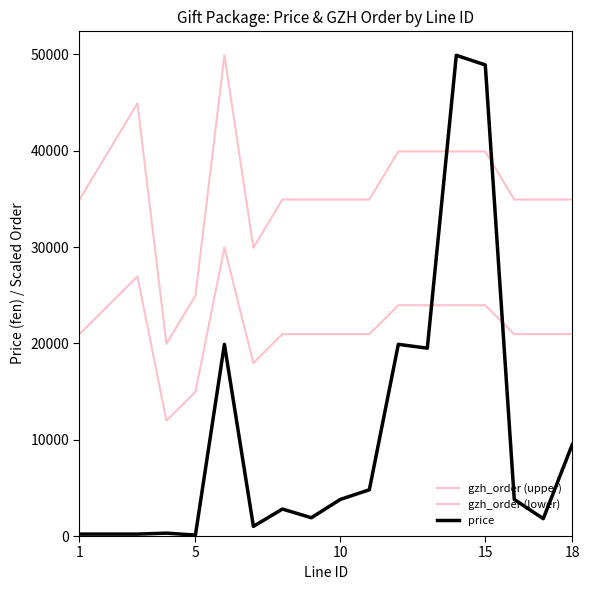

How many lines are shown in the chart?

3